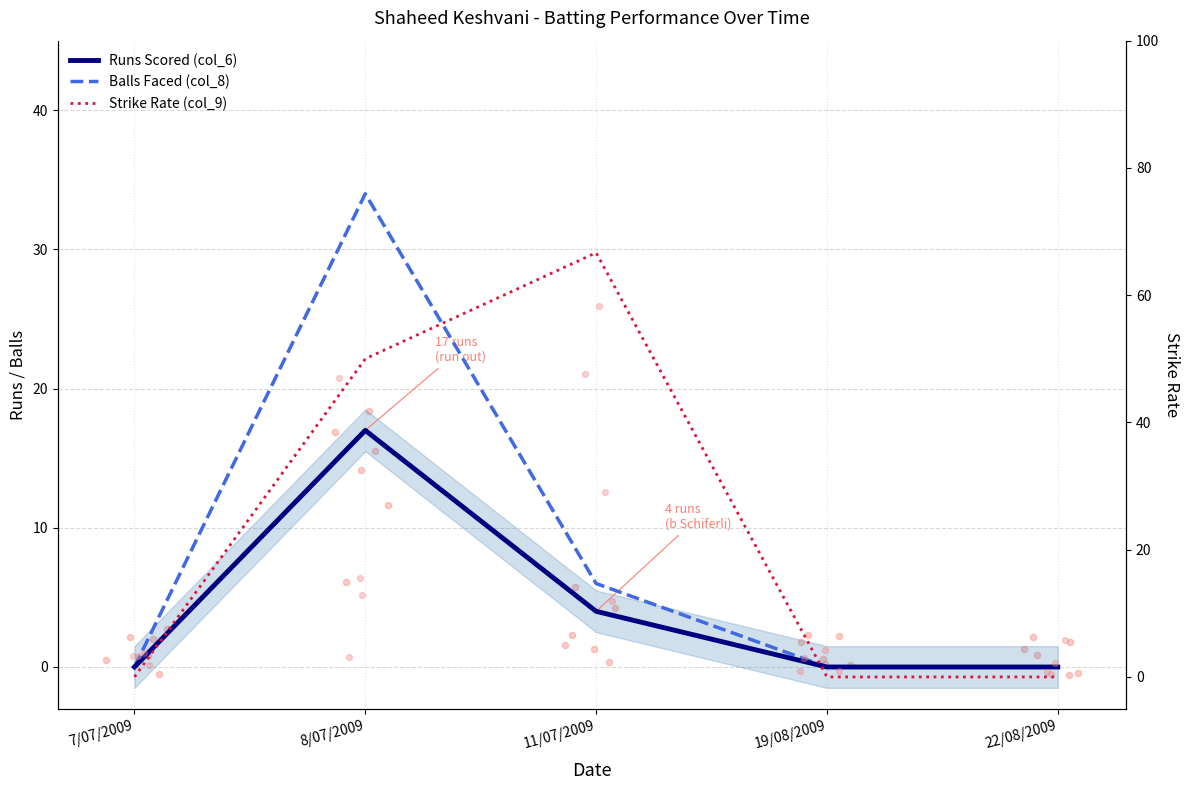

Which series contains the highest Y value?

Strike Rate (col_9)